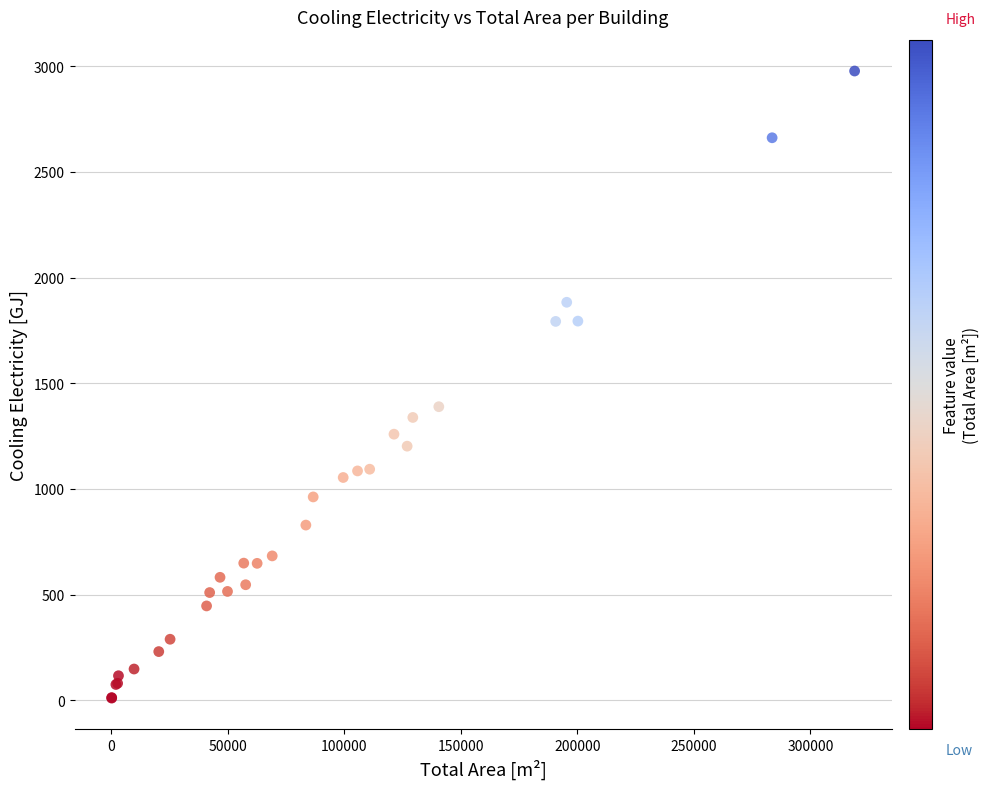

What Y value in the scatter plot is closest to 1493?

1388.9